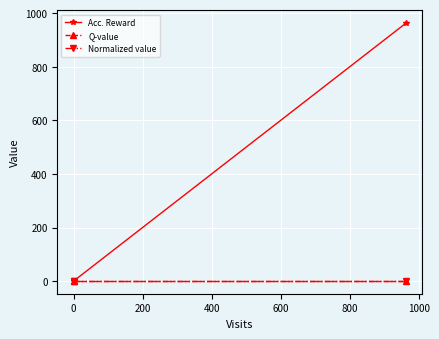

Reading left to right, transcribe all the data shown in this chart.

Acc. Reward: 1	1	962
Q-value: 1	1	1
Normalized value: 1	1	1